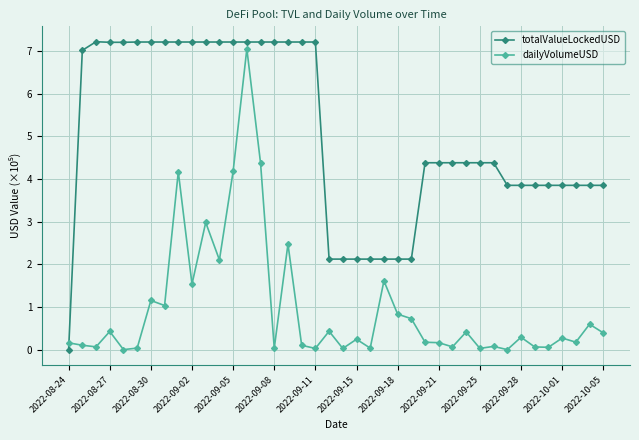

True or false: dailyVolumeUSD has more than 0 interior local peaks.

True